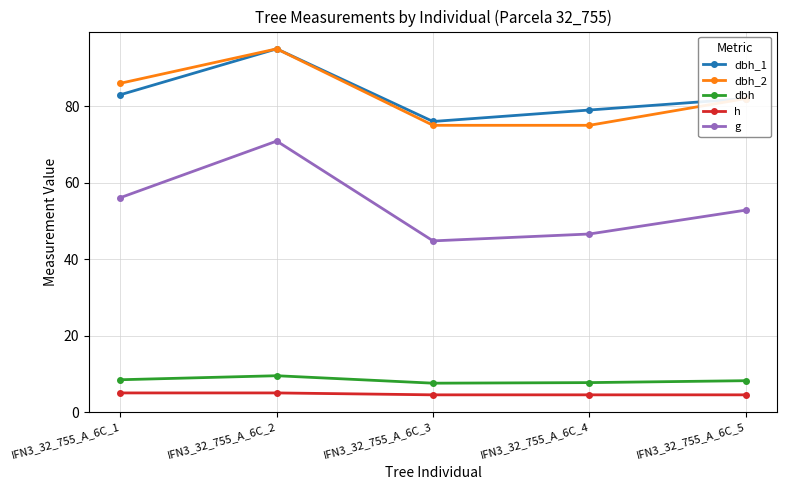

What is the value of the g point at the 2nd from the left?

70.9